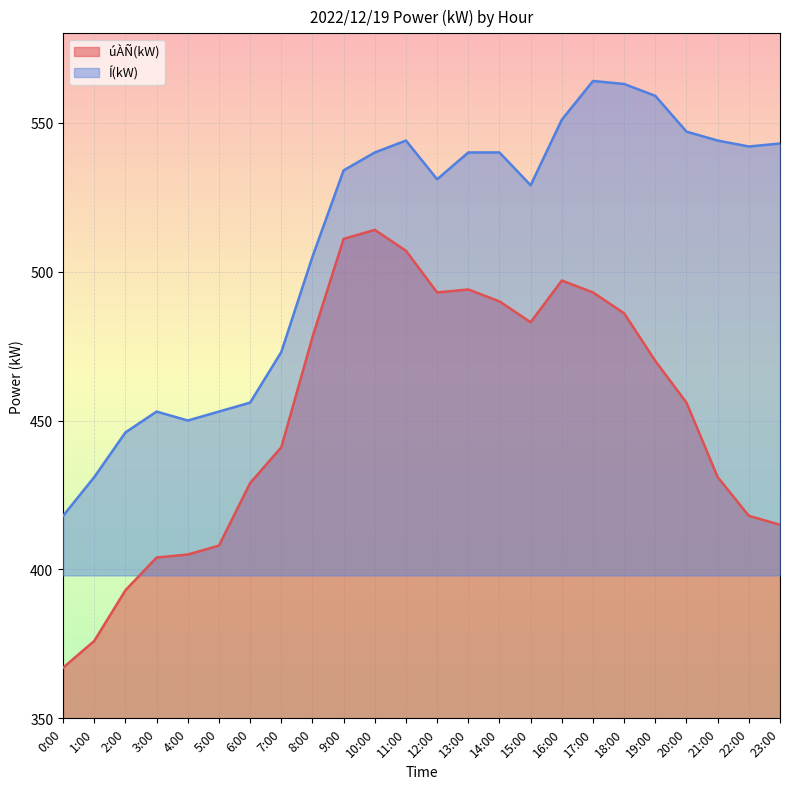

Where is the first local minimum for úÀÑ(kW)?

12:00